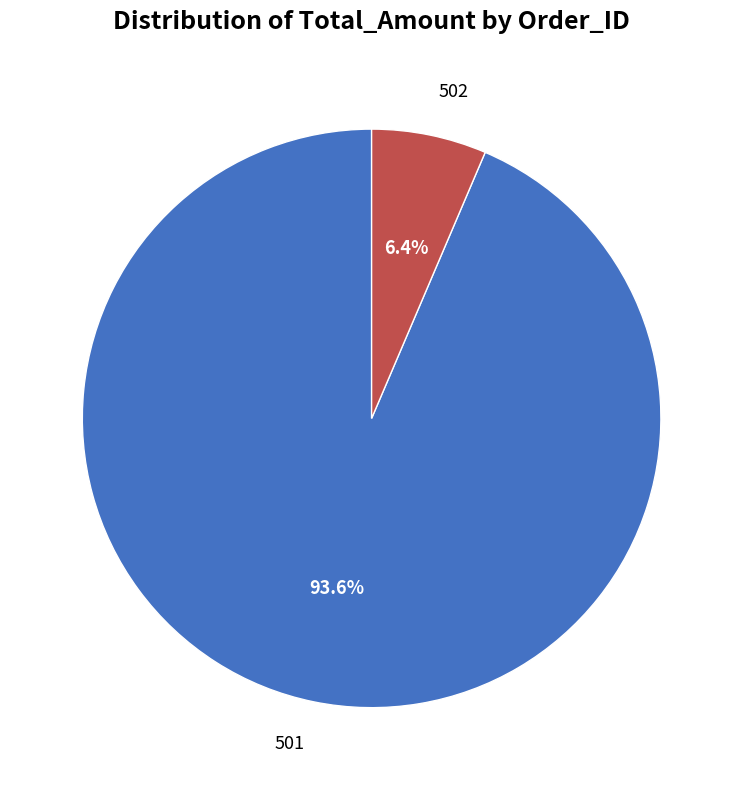

Is there a majority slice in this chart?

Yes